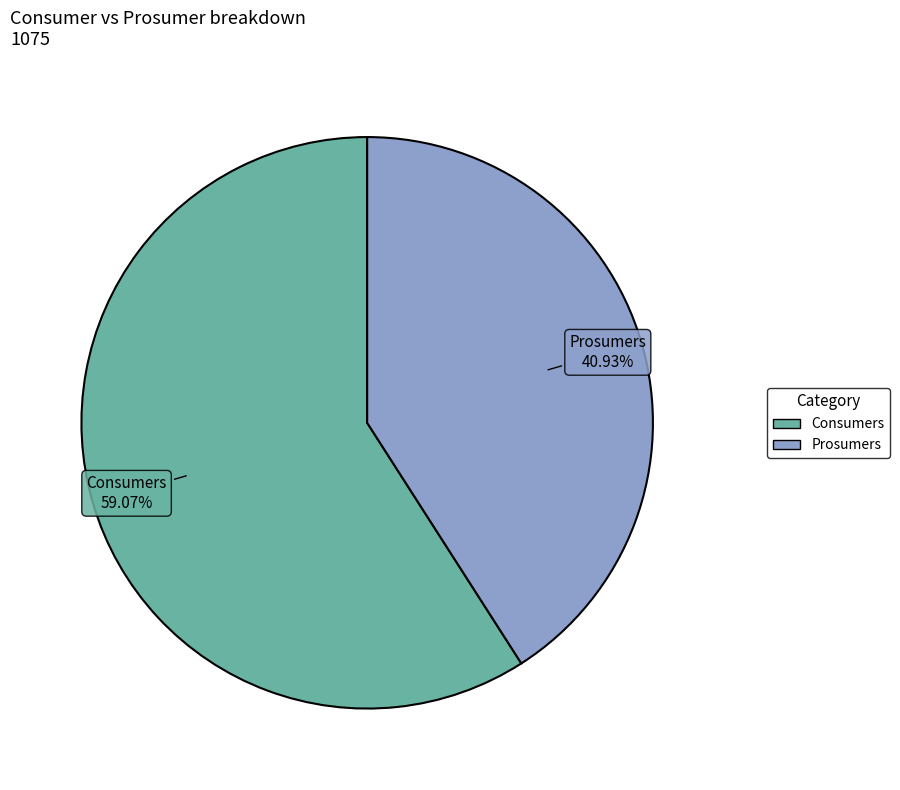

The Consumers slice represents 49% of the pie. True or false?

False